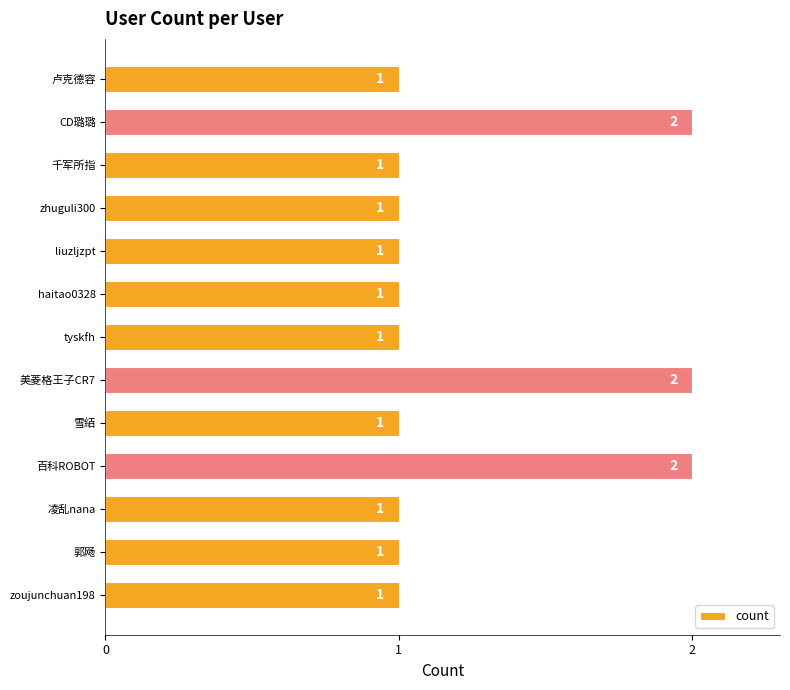

Count the number of data series in this chart.

1